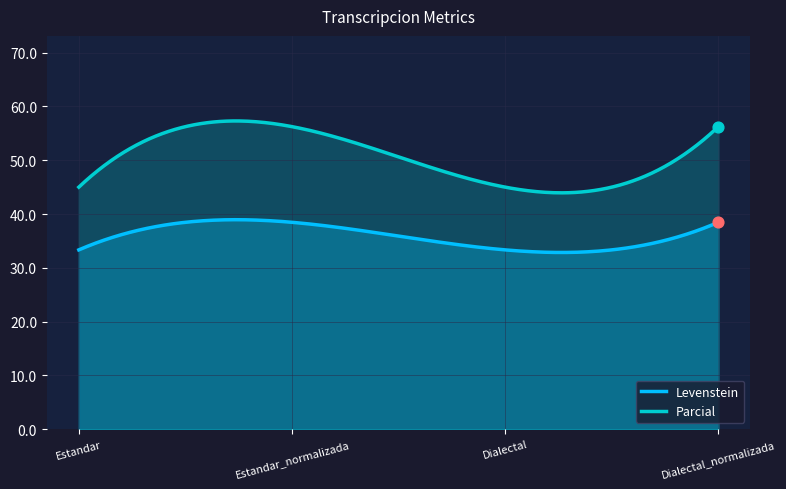

Which series reaches the minimum Y coordinate?

Levenstein